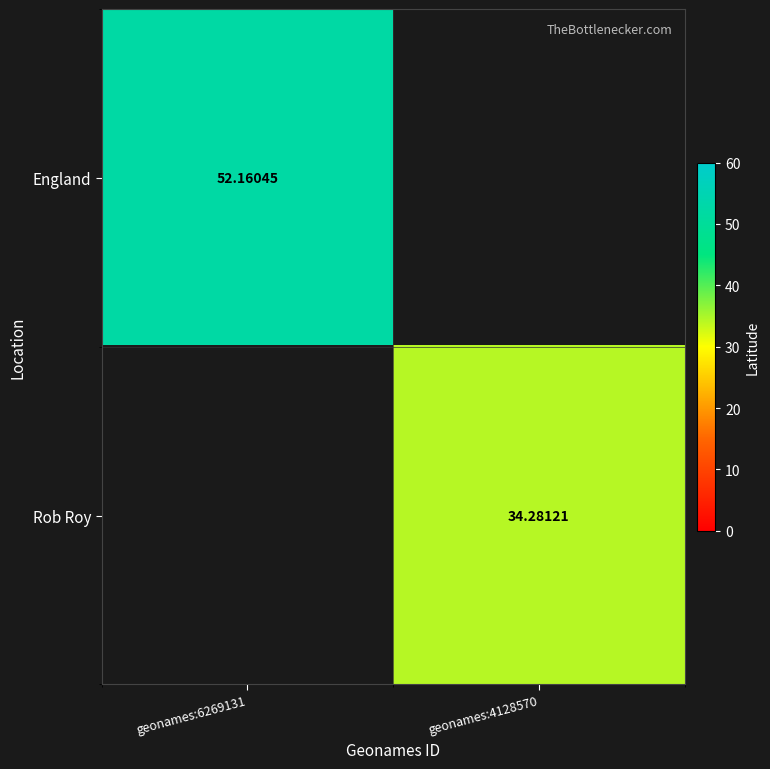

At geonames:4128570, list the series in order from smallest to largest.

England, Rob Roy